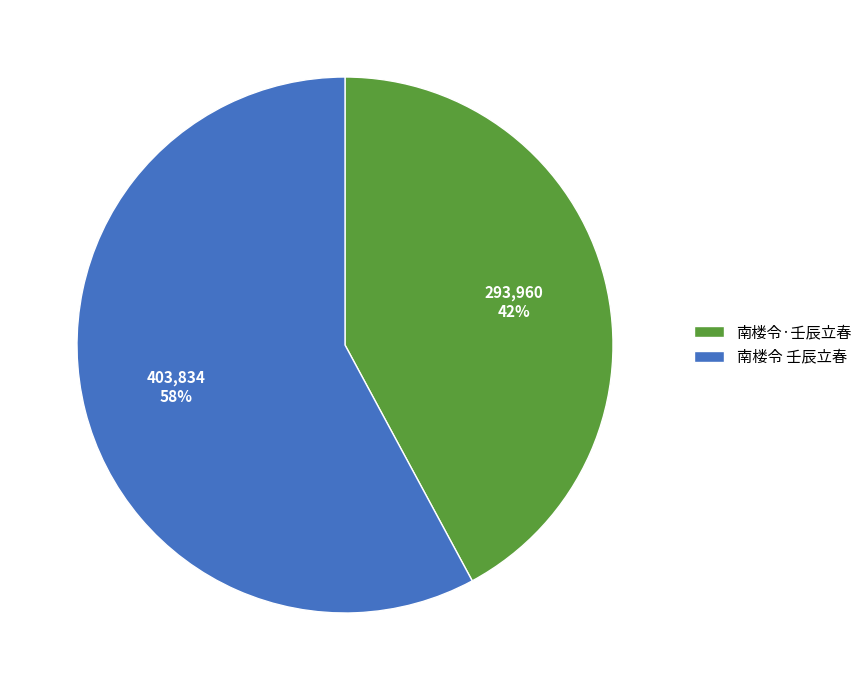

What percentage is the 南楼令·壬辰立春 slice, to the nearest percent?

42%